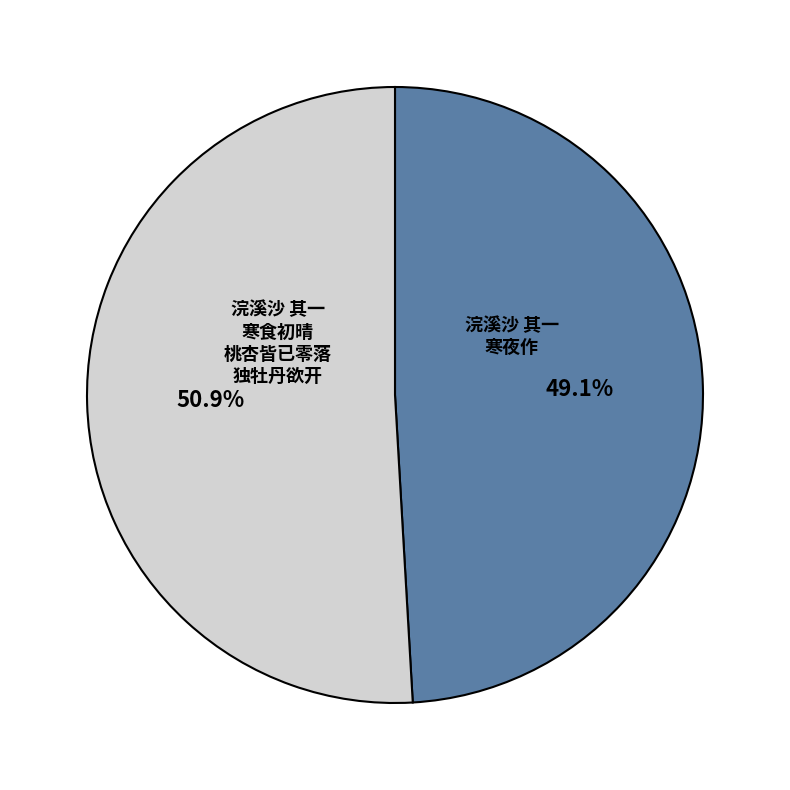

Is there any slice that represents more than half of the pie?

Yes